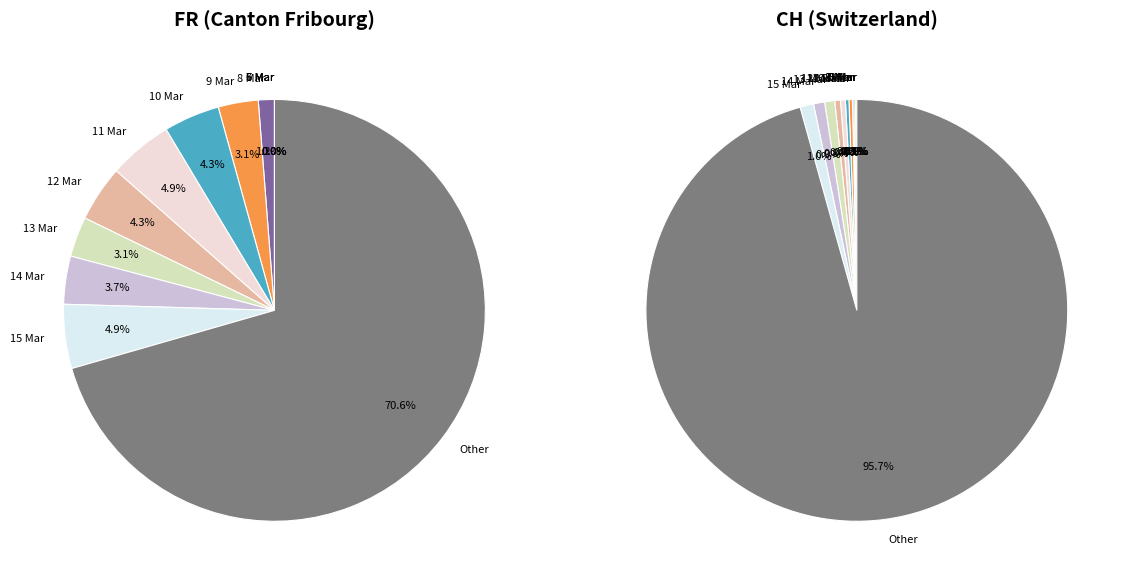

To the nearest percent, what is the average slice percentage?

3%